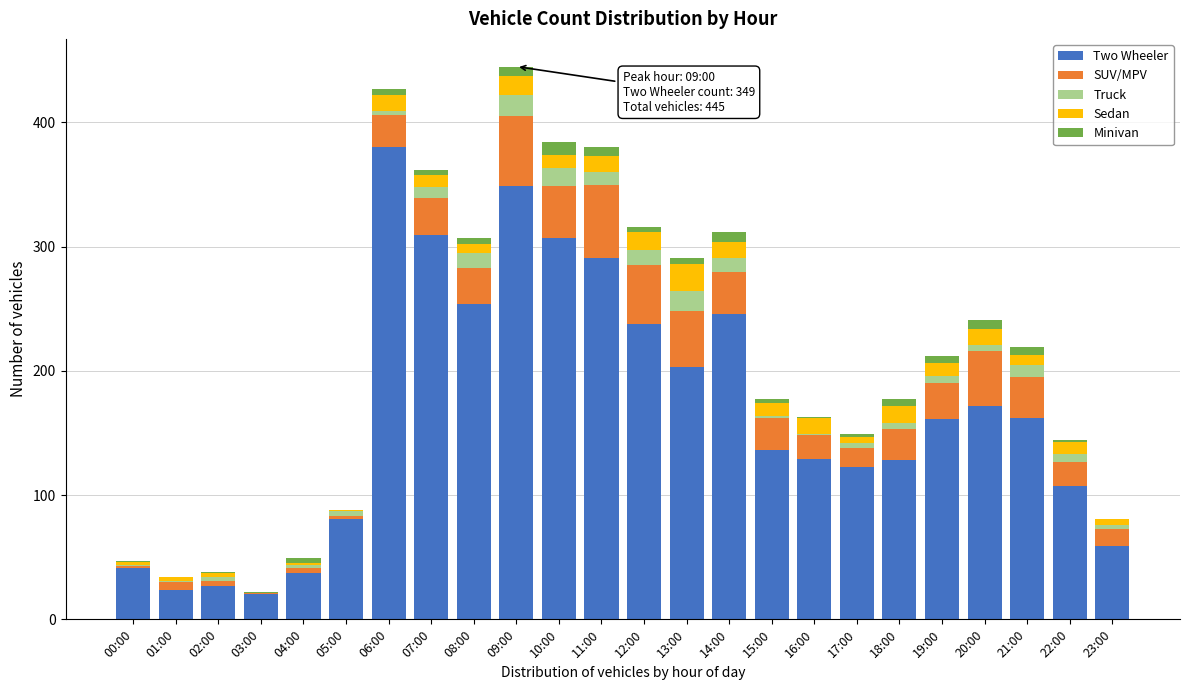

Is it true that Two Wheeler equals 279 at 13:00?

False